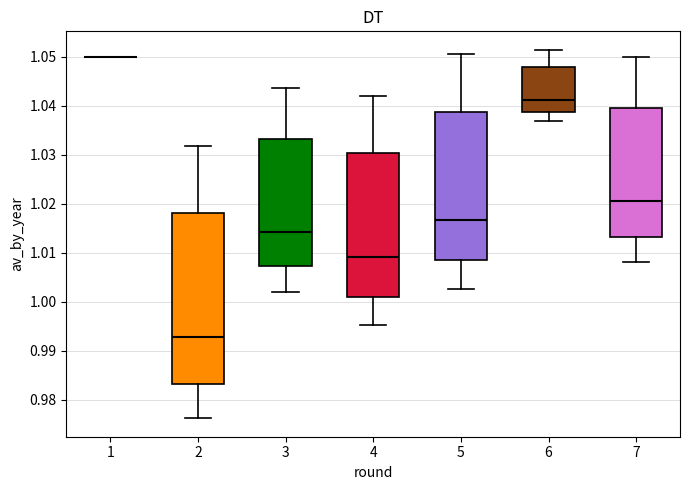

Reading left to right, read every box against the y-axis: the position of its median line, the range the box covers, and the ends of its whiskers. The values are not printed on the chart, so give them approximately, as read against the axis.

1: box collapsed to a line at 1.050, whiskers 1.050 to 1.050
2: median 0.993, box 0.983 to 1.018, whiskers 0.976 to 1.032
3: median 1.014, box 1.007 to 1.033, whiskers 1.002 to 1.044
4: median 1.009, box 1.001 to 1.030, whiskers 0.995 to 1.042
5: median 1.017, box 1.009 to 1.039, whiskers 1.003 to 1.051
6: median 1.041, box 1.039 to 1.048, whiskers 1.037 to 1.051
7: median 1.020, box 1.013 to 1.040, whiskers 1.008 to 1.050